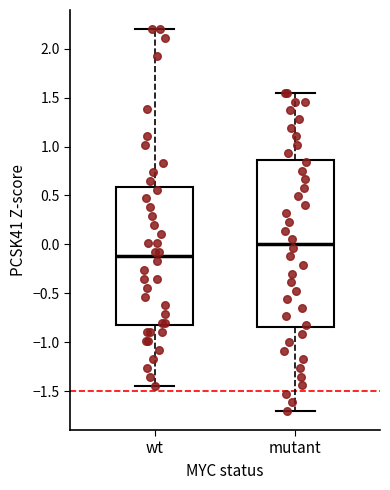

Which box's median line is the highest?

mutant